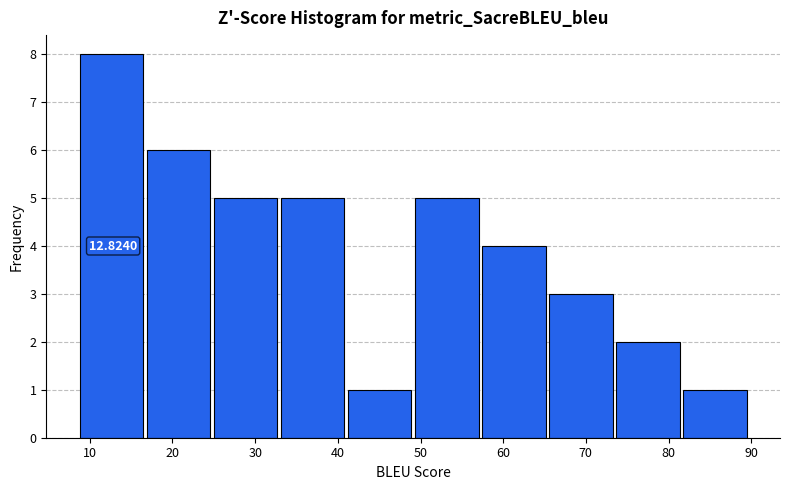

Which range on the x-axis has the tallest bar?

9 to 17